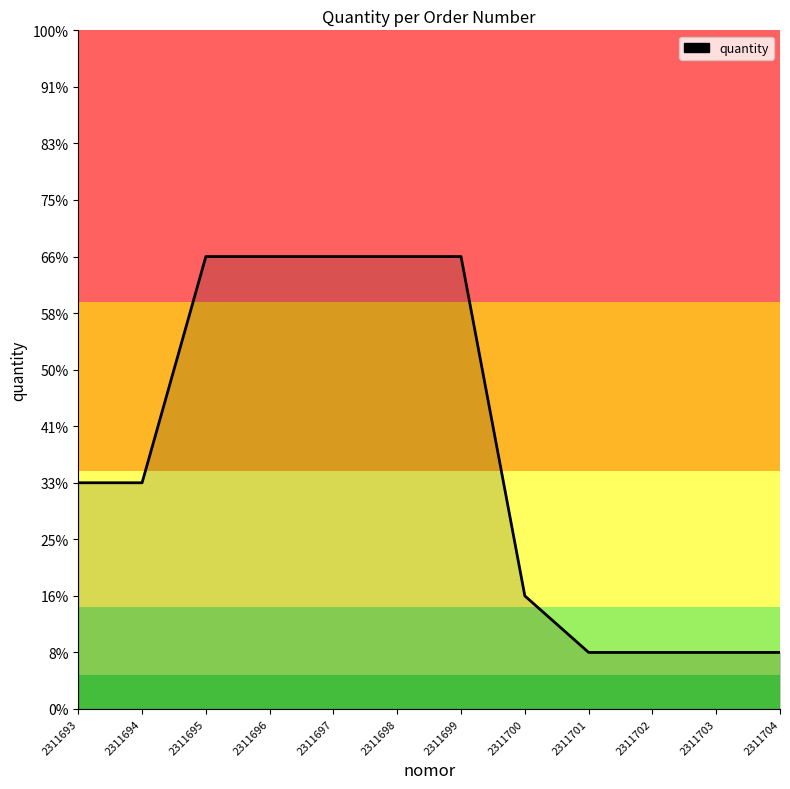

Does the chart display data point markers on the line(s)?

No